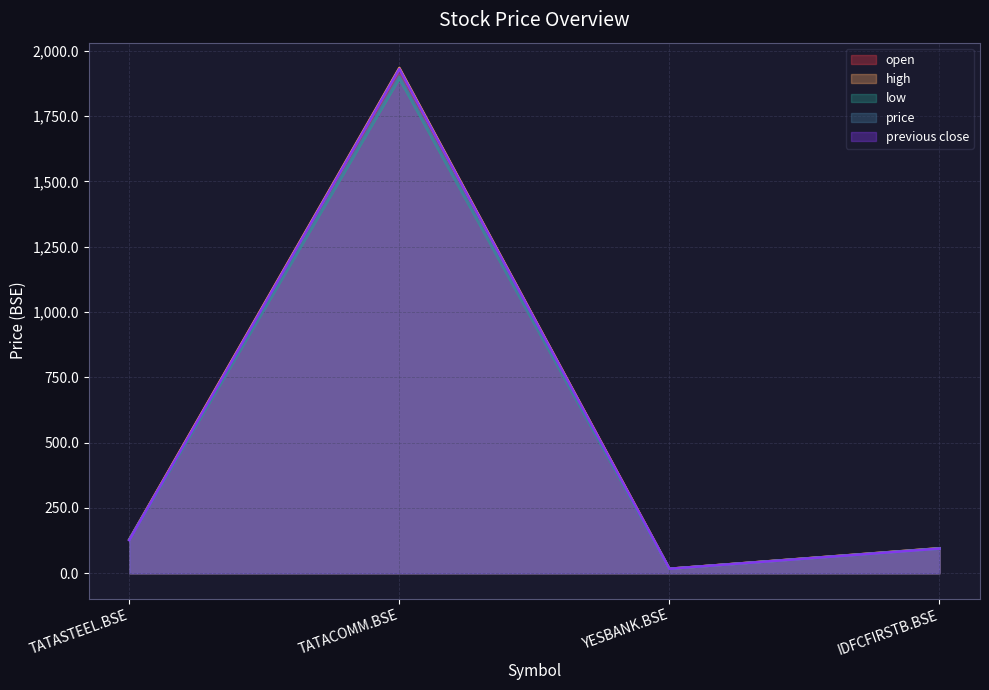

In price, how many points are higher than both neighbors (excluding endpoints)?

1